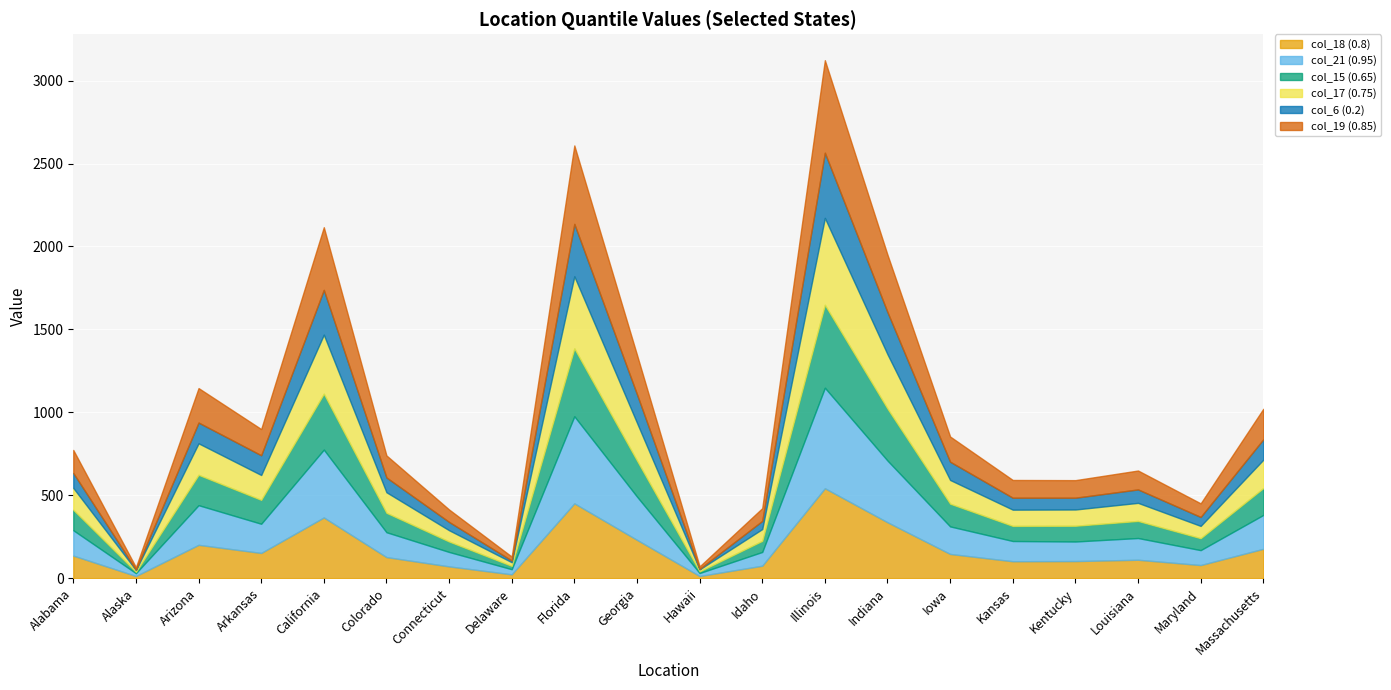

Which has a higher value, Arizona or Massachusetts?

Arizona